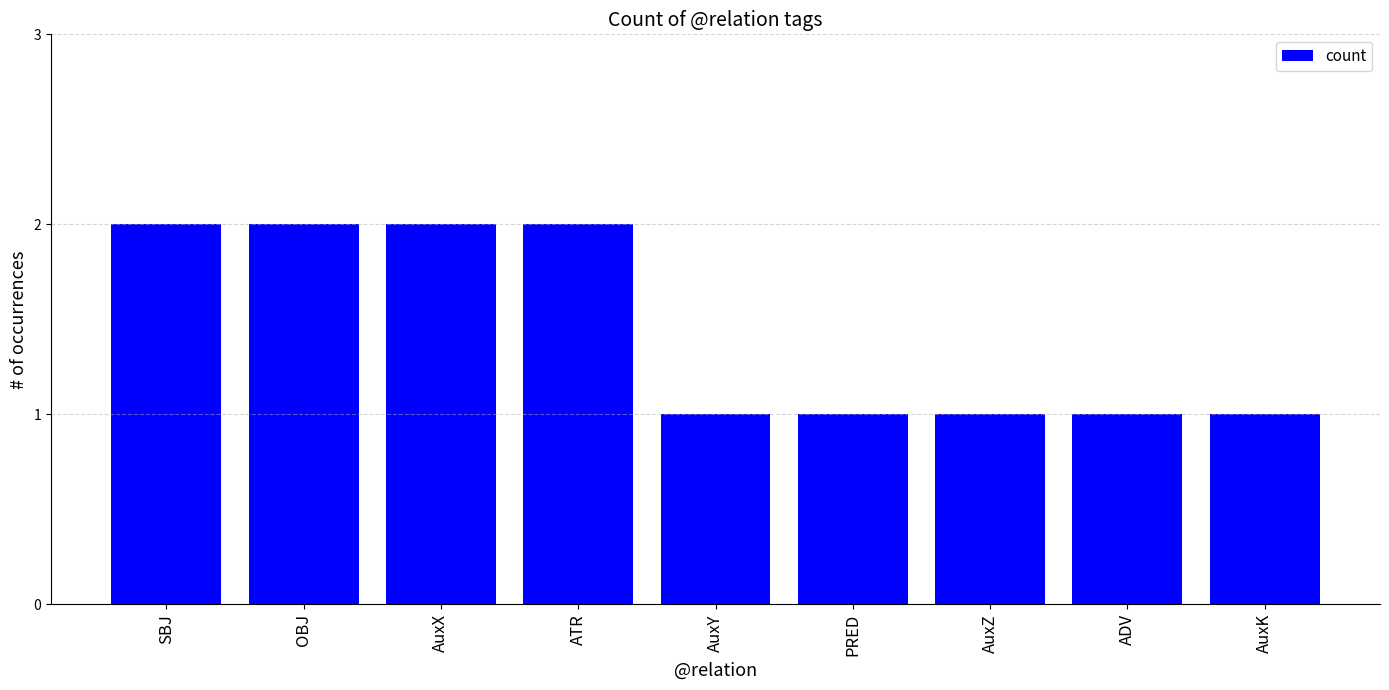

Is it true that the value at OBJ is 2?

True